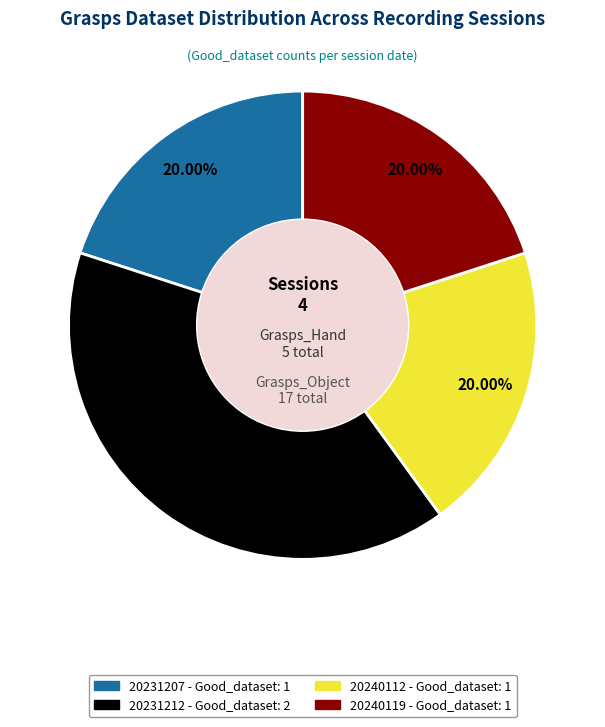

Count the number of slices in the pie.

4